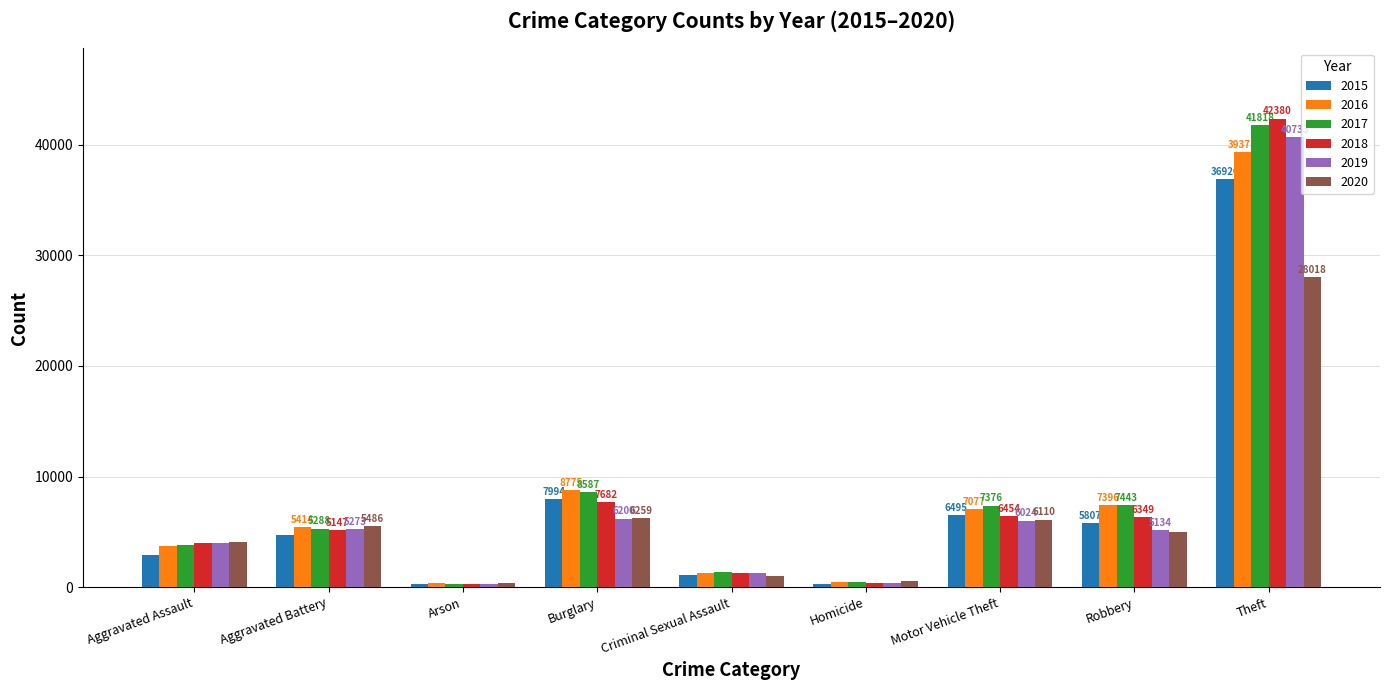

Are the bars horizontal?

No